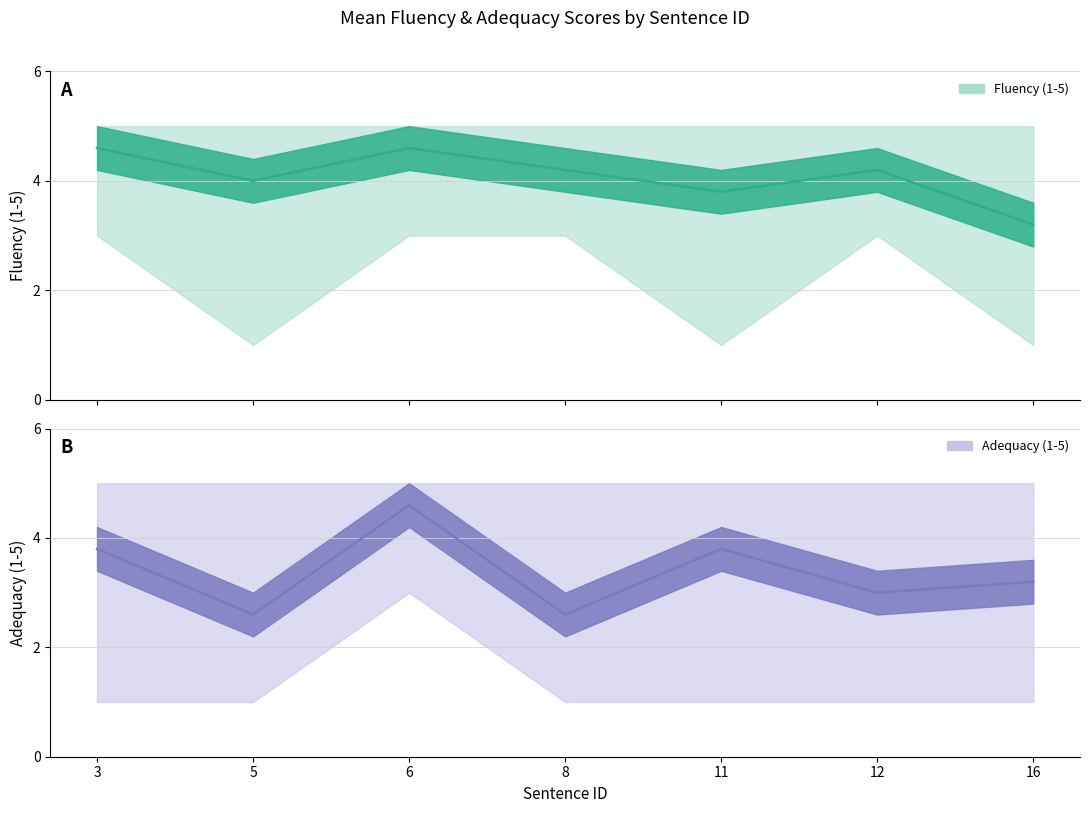

True or false: Fluency (1-5) and Adequacy (1-5) cross at least once.

False